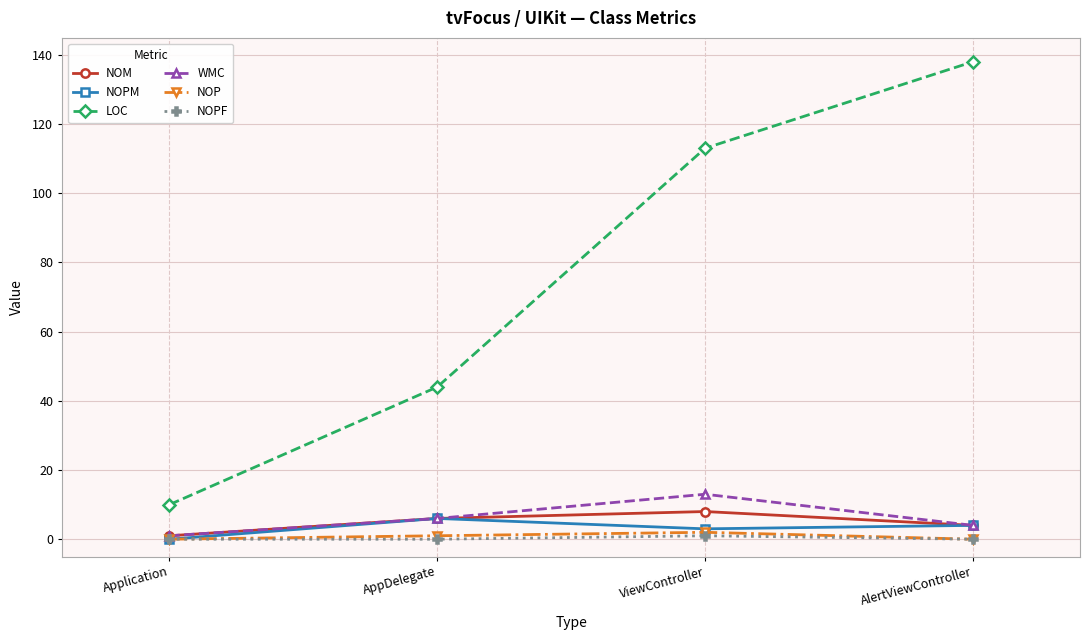

Which series changed the most between AppDelegate and AlertViewController?

LOC